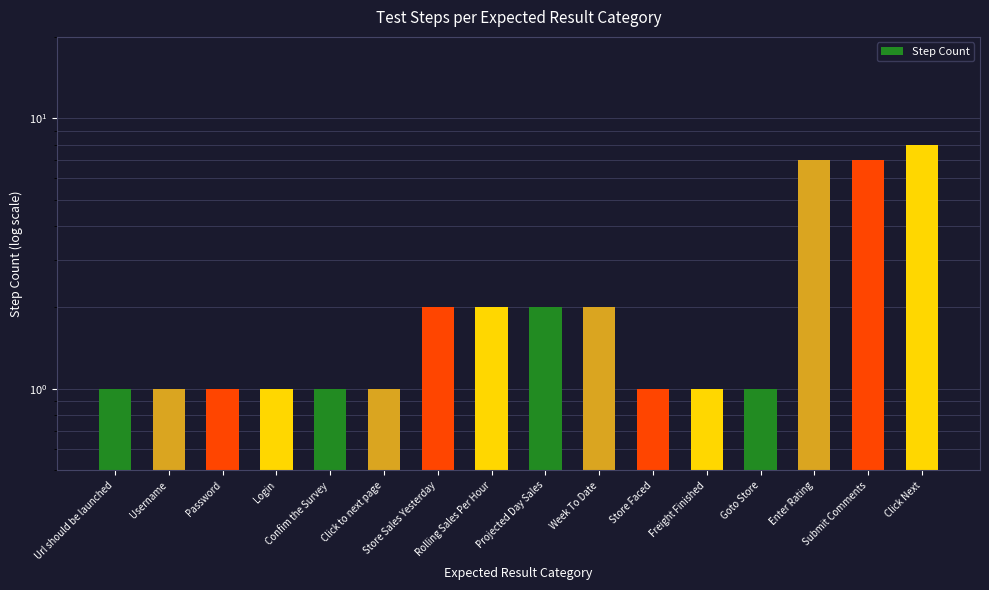

True or false: the data shows 7 at Enter Rating.

True